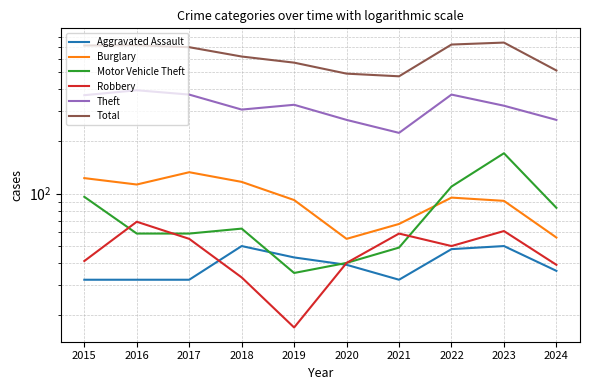

How many interior local valleys does the Aggravated Assault series have?

1